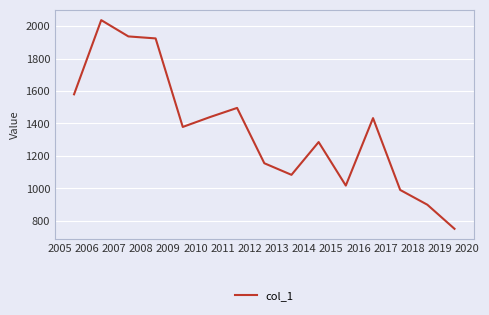

What is the difference between the maximum and minimum values?

1286.5